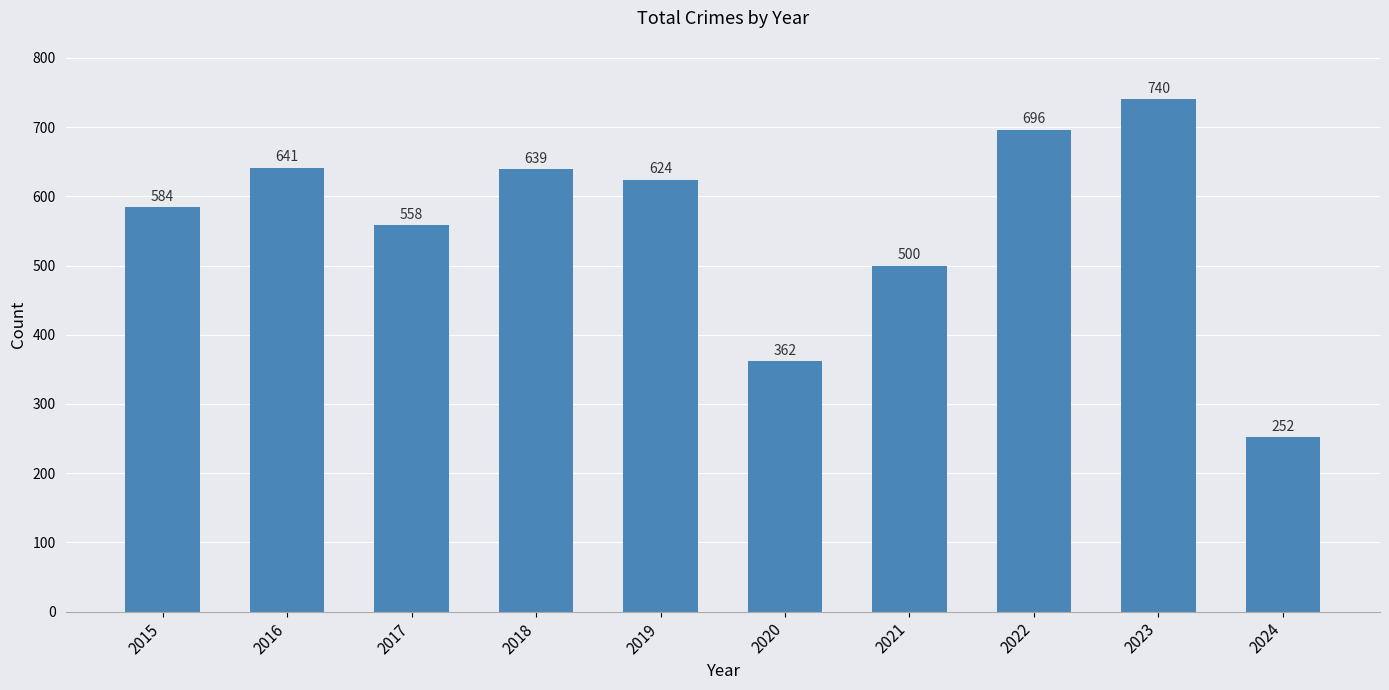

What is the difference between the maximum and minimum values?

488